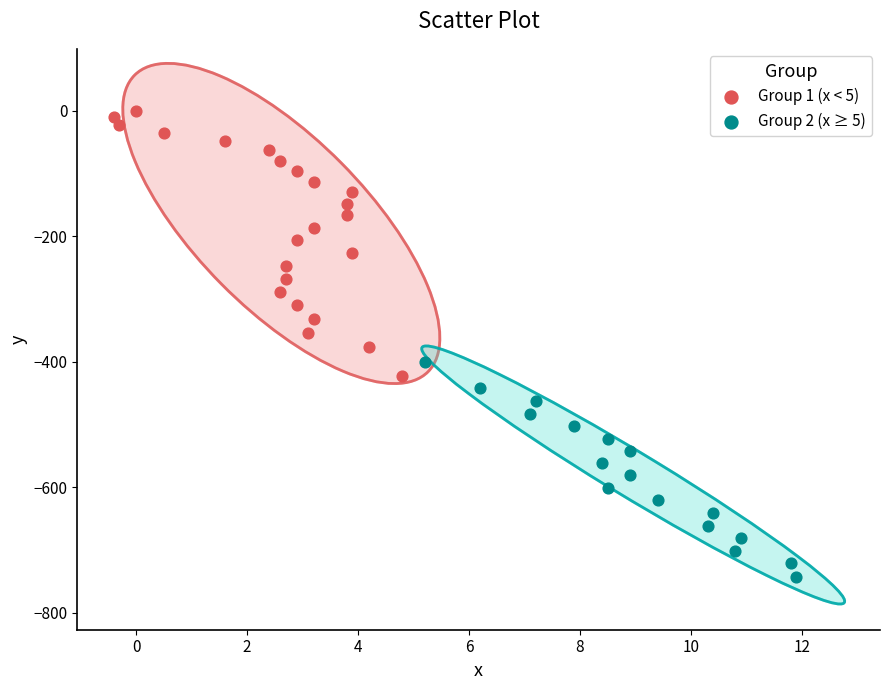

Which series has the widest spread of Y values?

Group 1 (x < 5)